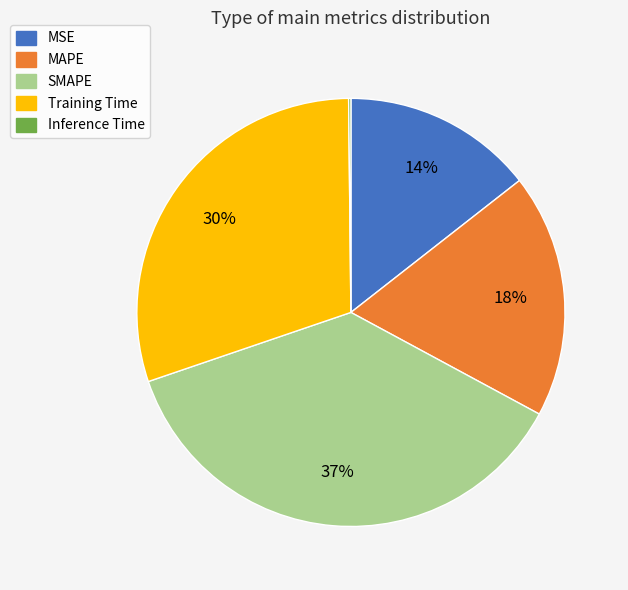

What percentage is the MAPE slice, to the nearest percent?

18%